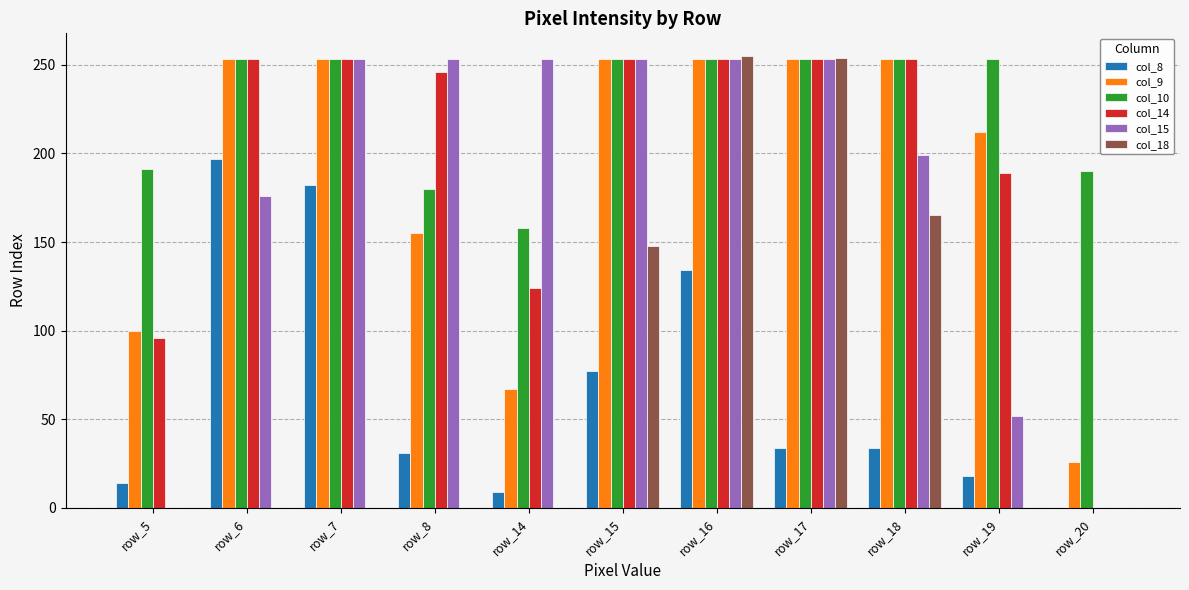

What is the greatest value displayed?

255